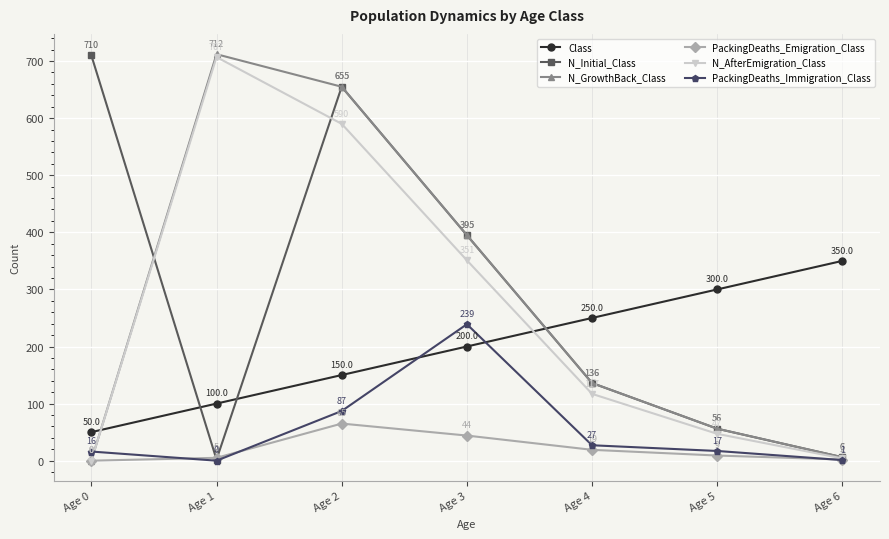

Is it true that PackingDeaths_Emigration_Class equals 65 at Age 2?

True